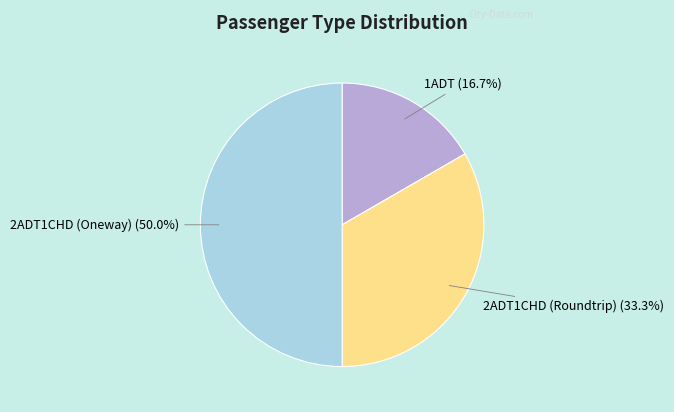

The 1ADT slice represents 5% of the pie. True or false?

False